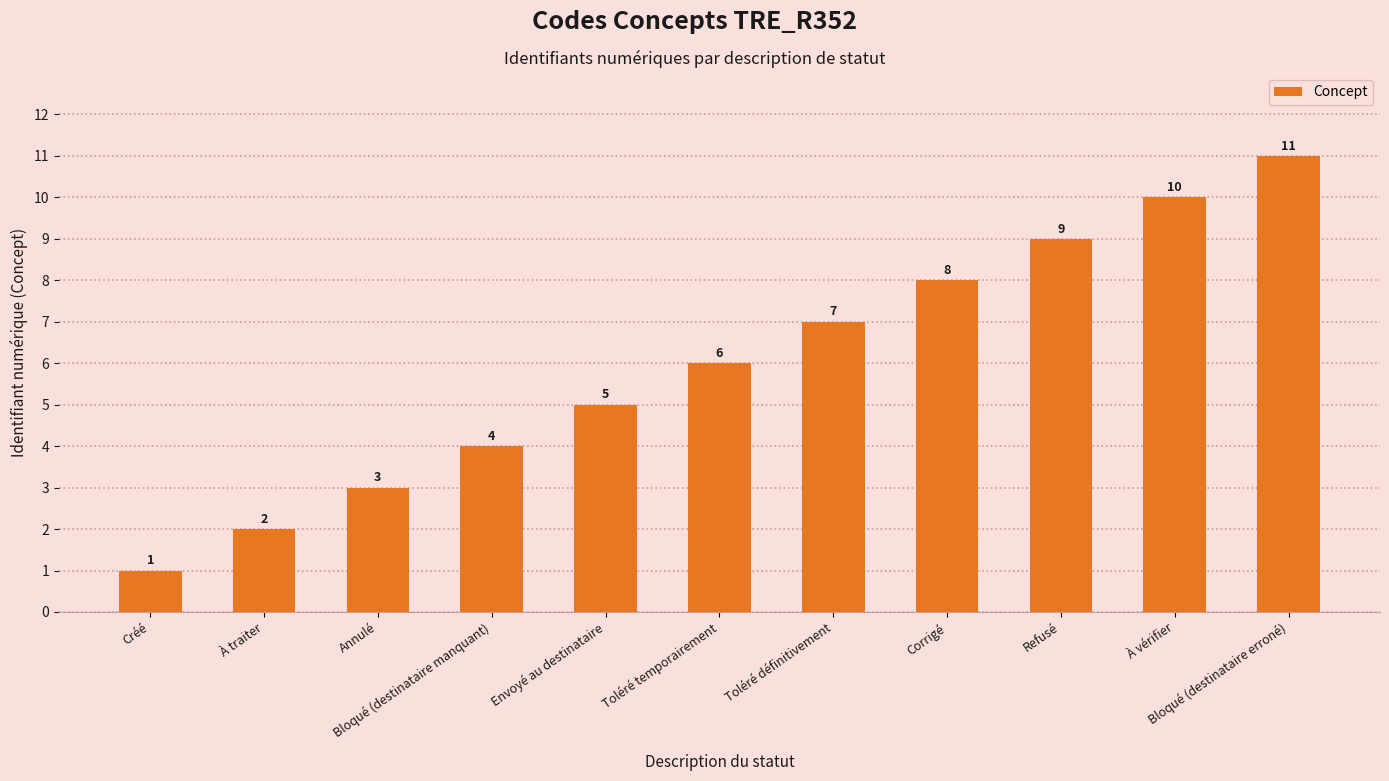

Are the bars grouped side by side (vs. stacked)?

No